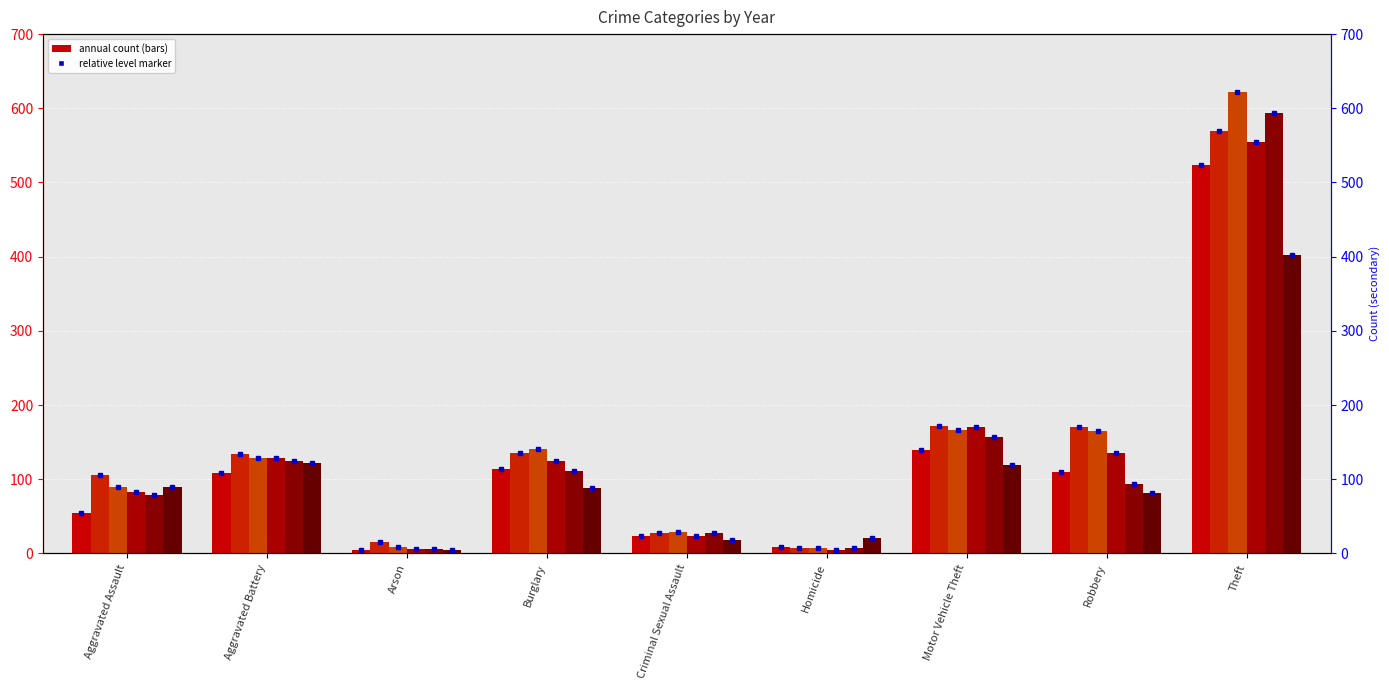

Is it true that 2020 equals 90 at Aggravated Assault?

True